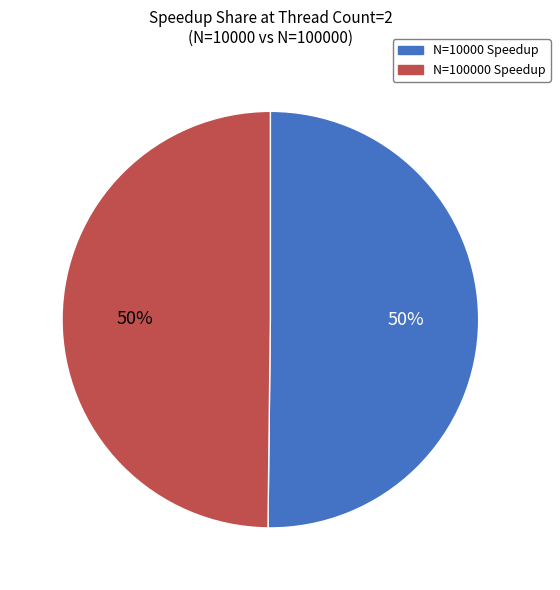

To the nearest percent, what portion does N=100000 Speedup represent?

50%